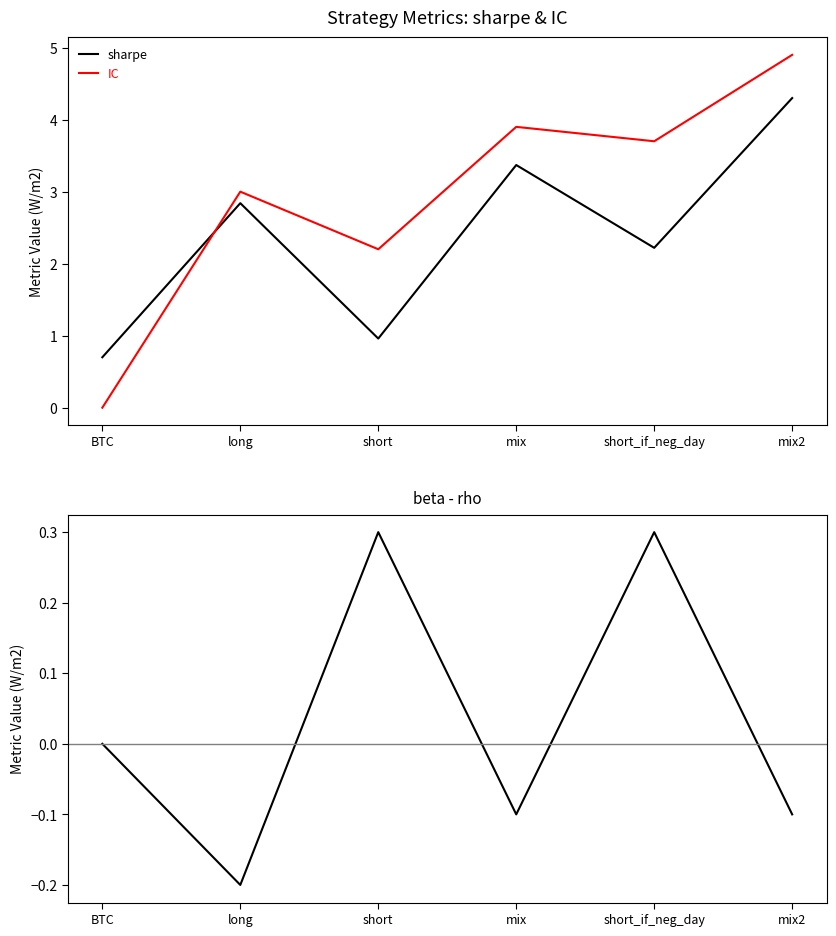

What is the average value of the sharpe series?

2.4